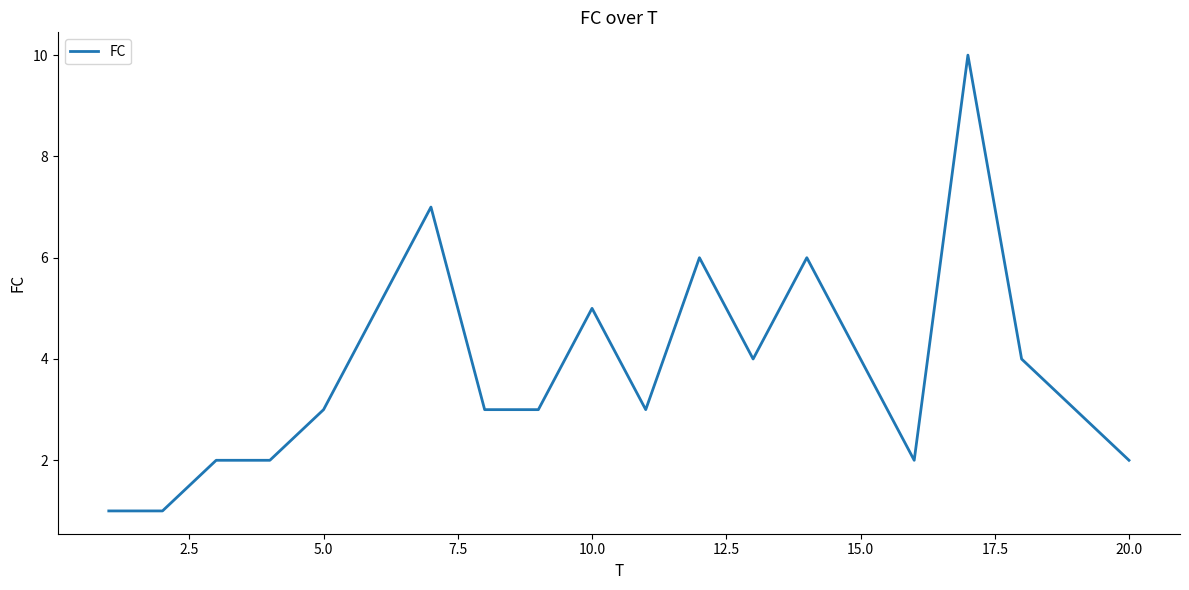

What is the difference between the maximum and minimum values?

9